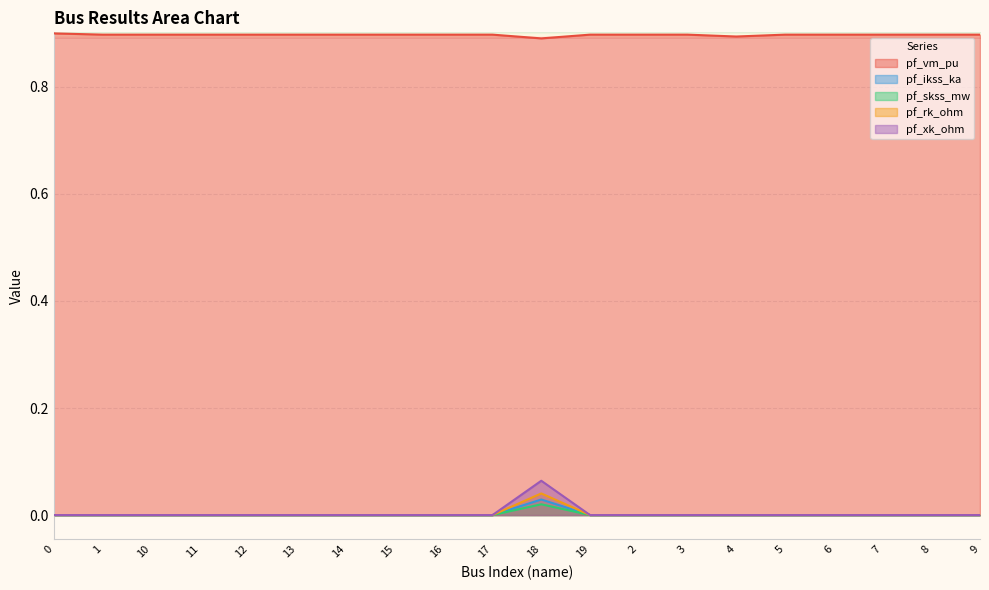

Reading right to left, what are all the values shown in this chart?

pf_vm_pu: 0.9	0.9	0.9	0.9	0.9	0.9	0.9	0.9	0.9	0.9	0.9	0.9	0.9	0.9	0.9	0.9	0.9	0.9	0.9	0.9
pf_ikss_ka: 0.0	0.0	0.0	0.0	0.0	0.0	0.0	0.0	0.0	0.0	0.0	0.0	0.0	0.0	0.0	0.0	0.0	0.0	0.0	0.0
pf_skss_mw: 0.0	0.0	0.0	0.0	0.0	0.0	0.0	0.0	0.0	0.0	0.0	0.0	0.0	0.0	0.0	0.0	0.0	0.0	0.0	0.0
pf_rk_ohm: 0.0	0.0	0.0	0.0	0.0	0.0	0.0	0.0	0.0	0.0	0.0	0.0	0.0	0.0	0.0	0.0	0.0	0.0	0.0	0.0
pf_xk_ohm: 0.0	0.0	0.0	0.0	0.0	0.0	0.0	0.0	0.0	0.1	0.0	0.0	0.0	0.0	0.0	0.0	0.0	0.0	0.0	0.0